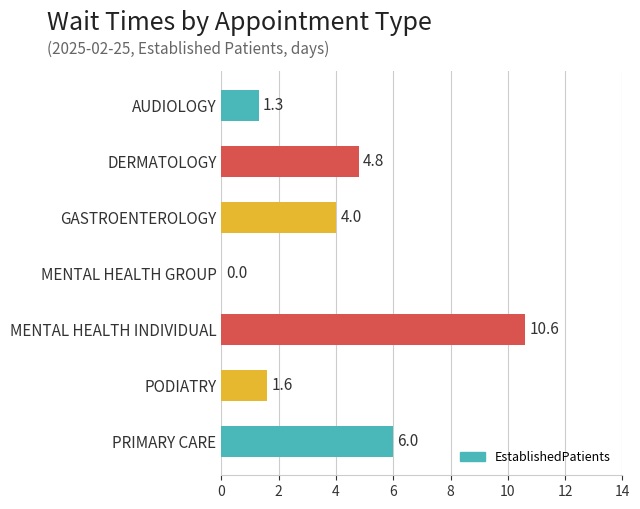

Which label corresponds to the largest value in the chart?

MENTAL HEALTH INDIVIDUAL